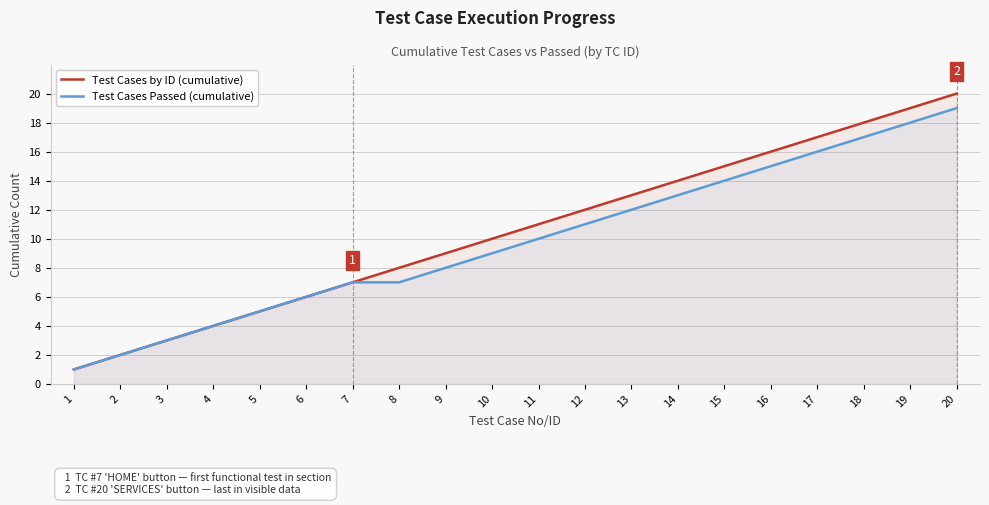

True or false: Test Cases by ID (cumulative) and Test Cases Passed (cumulative) cross at least once.

False